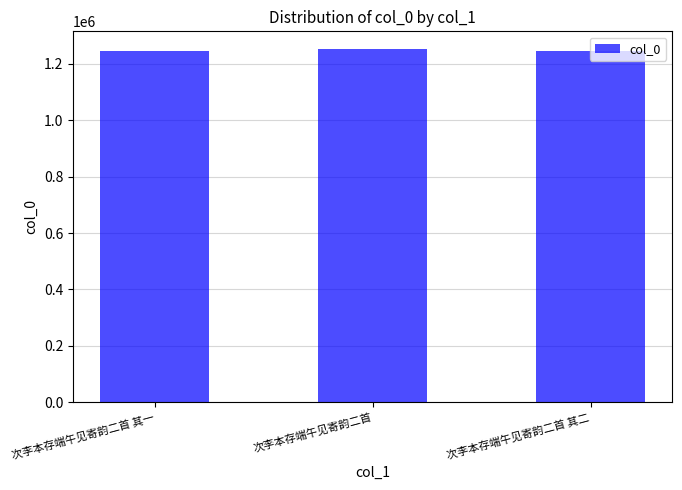

Where does the data first go above 1243953?

次李本存端午见寄韵二首